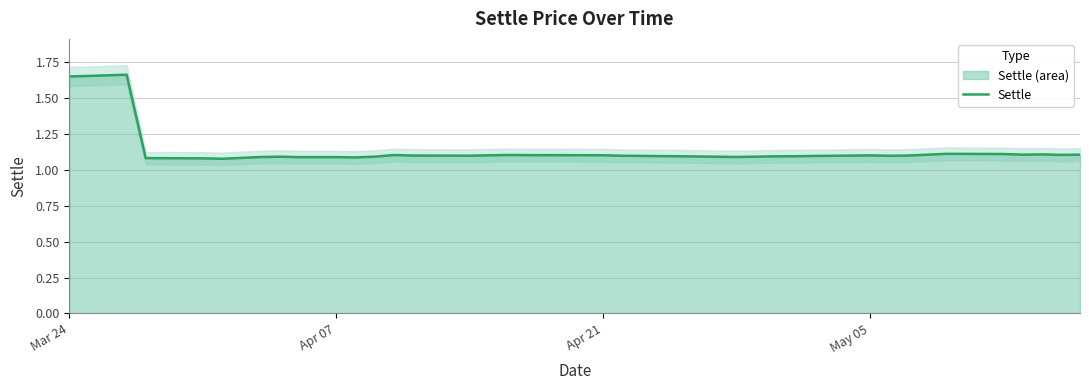

Does the chart have visible grid lines?

Yes